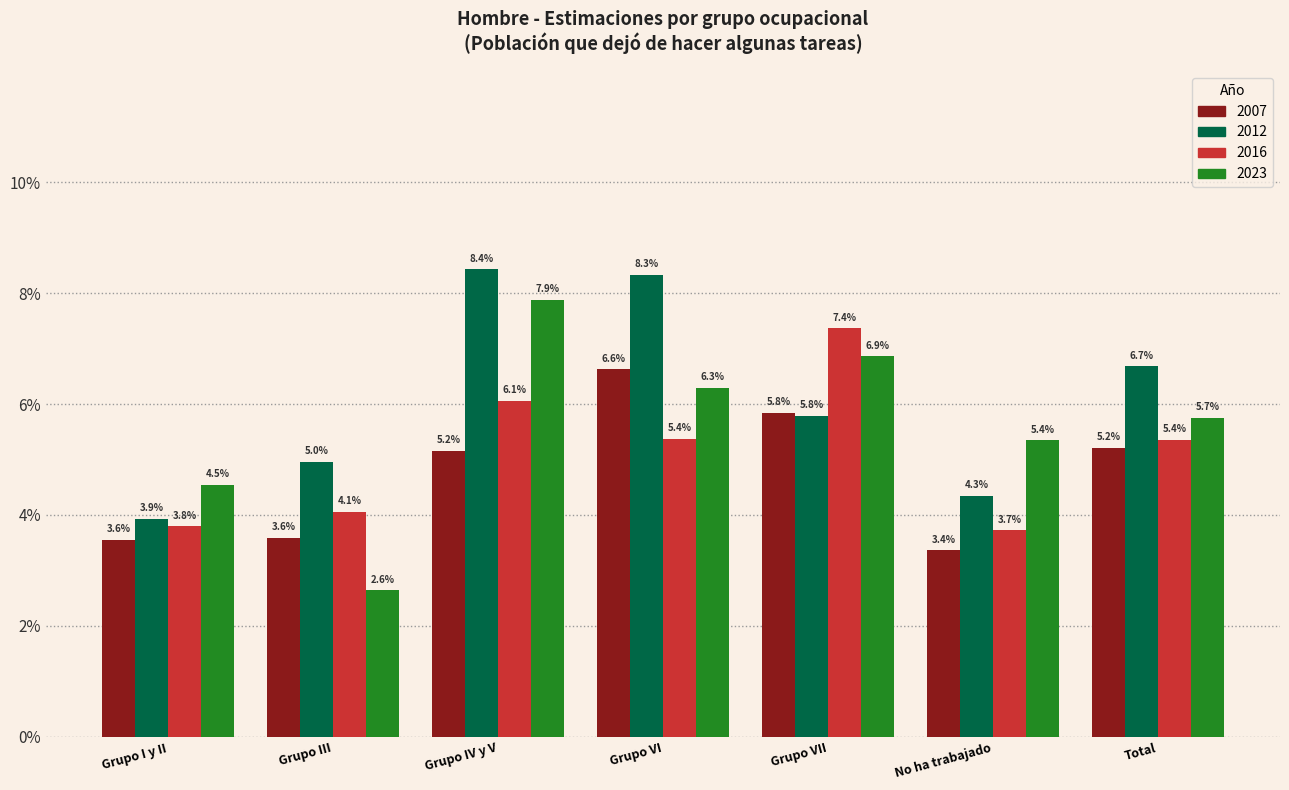

What are all the series names shown in the legend?

2007, 2012, 2016, 2023